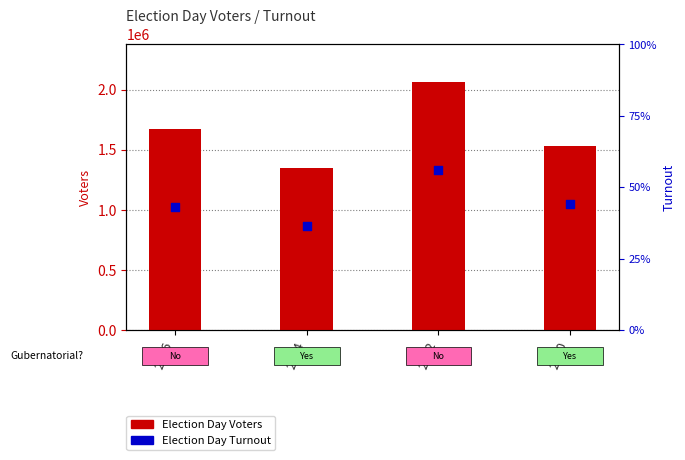

Is the value of Election Day Turnout at 2012 greater than the value of Election Day Voters at 2014?

No